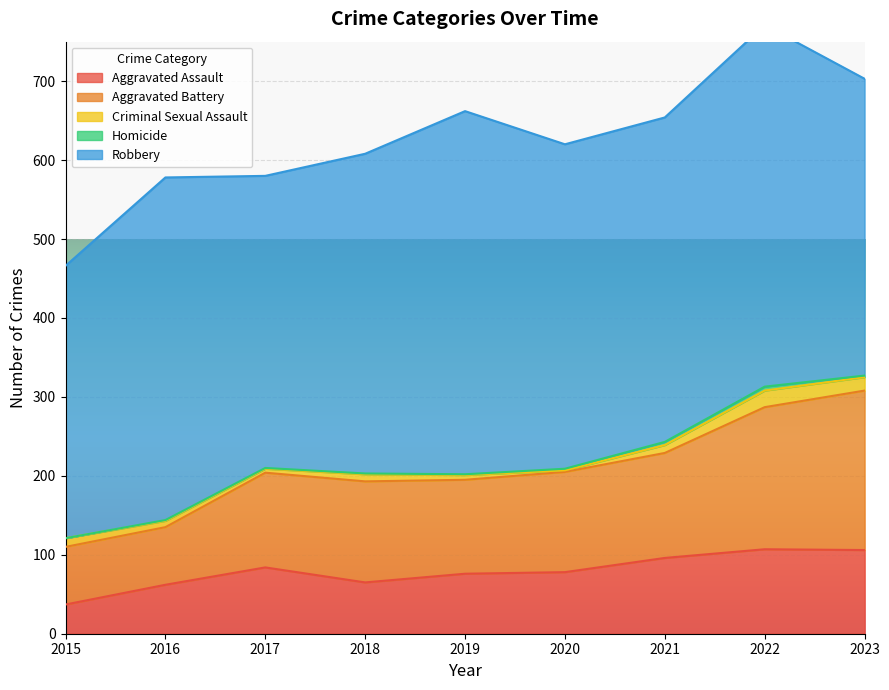

What value does the Criminal Sexual Assault series have at 2015?

11